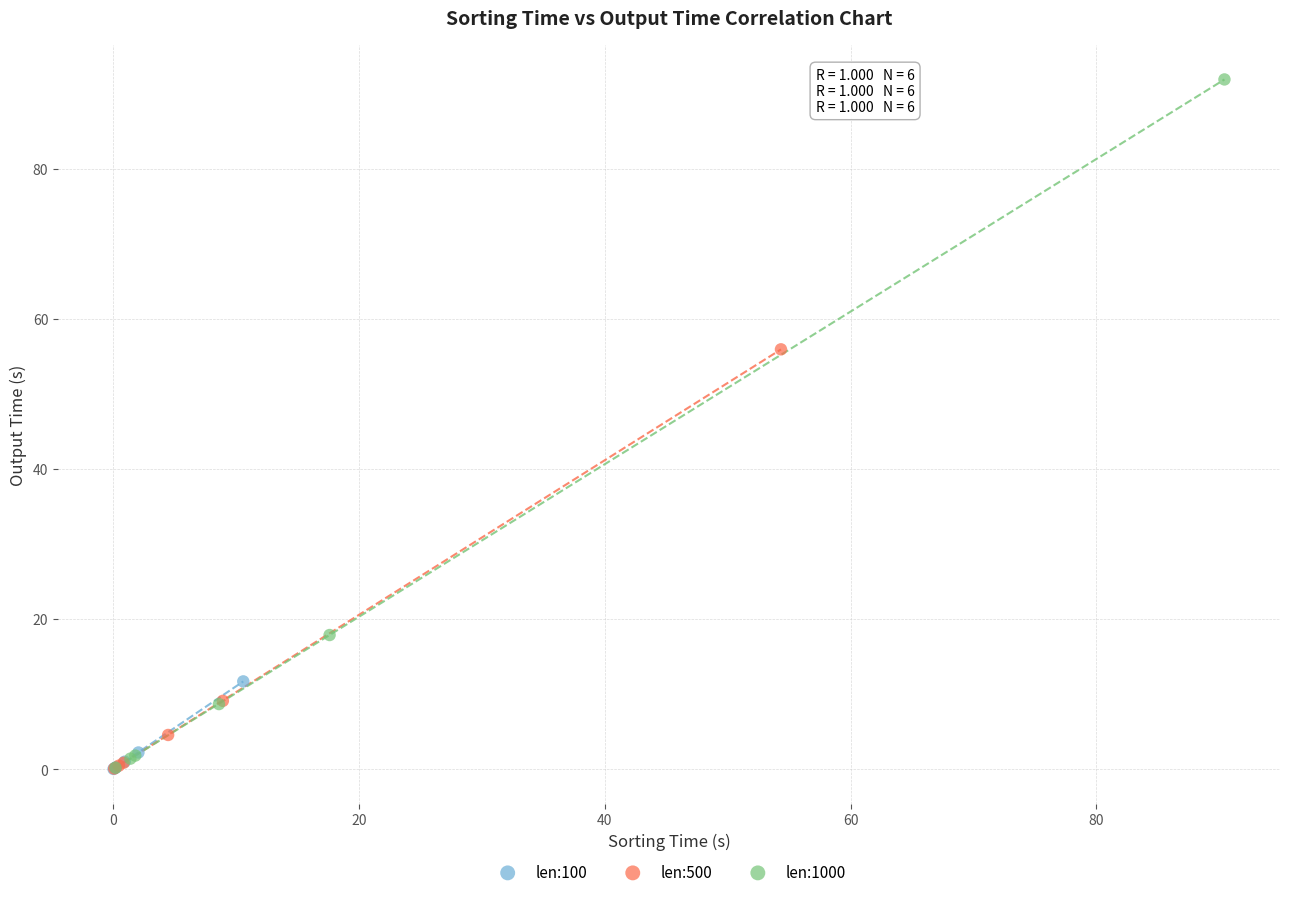

Which series reaches the maximum Y coordinate?

len:1000